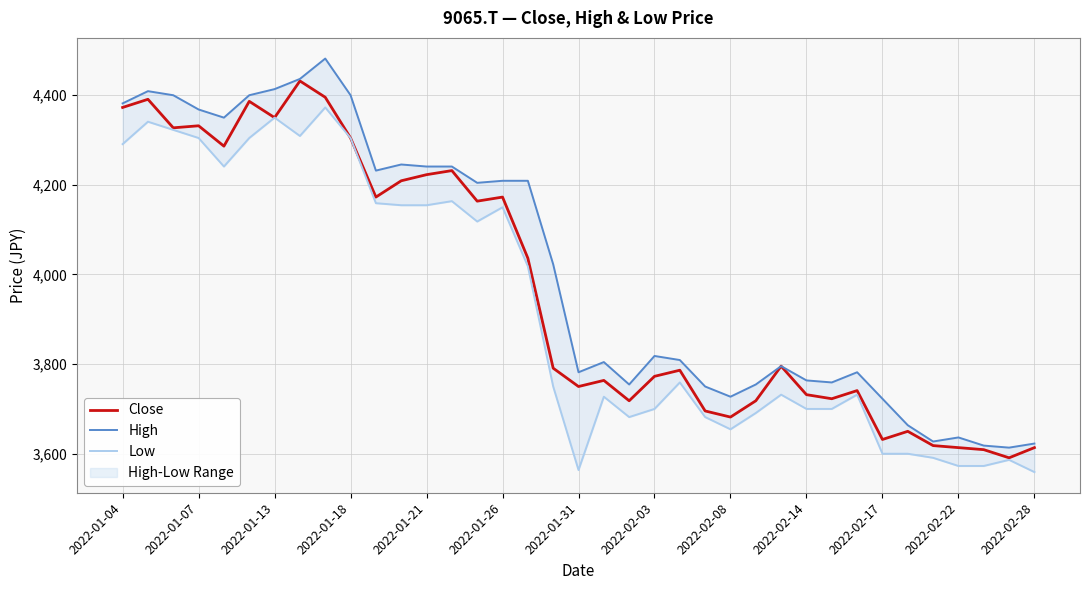

List the series in order of their overall mean, lowest first.

Low, Close, High